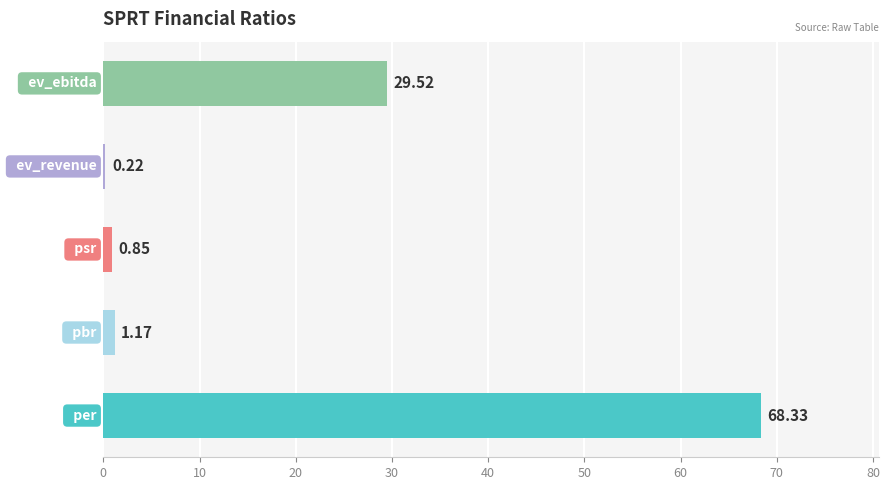

What is the sum of all values?

100.1